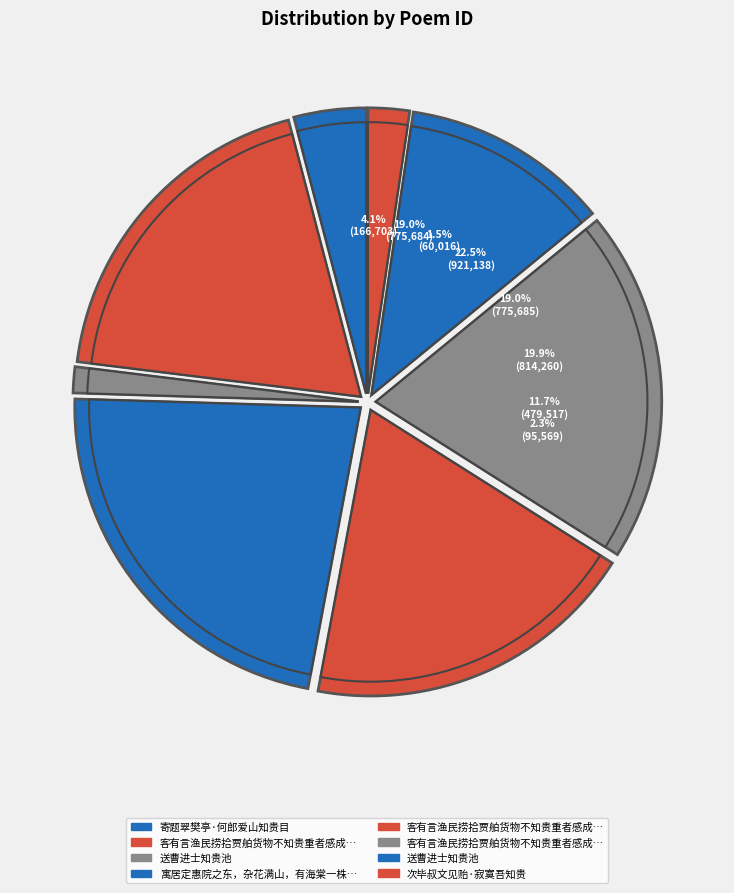

The 寓居定惠院之东，杂花满山，有海棠一株，土人不知贵也 slice represents 15% of the pie. True or false?

False